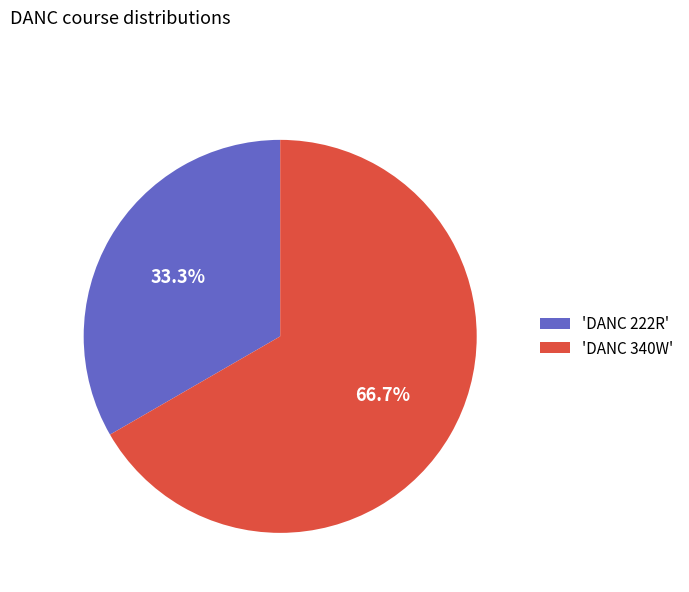

How many segments does this pie chart have?

2